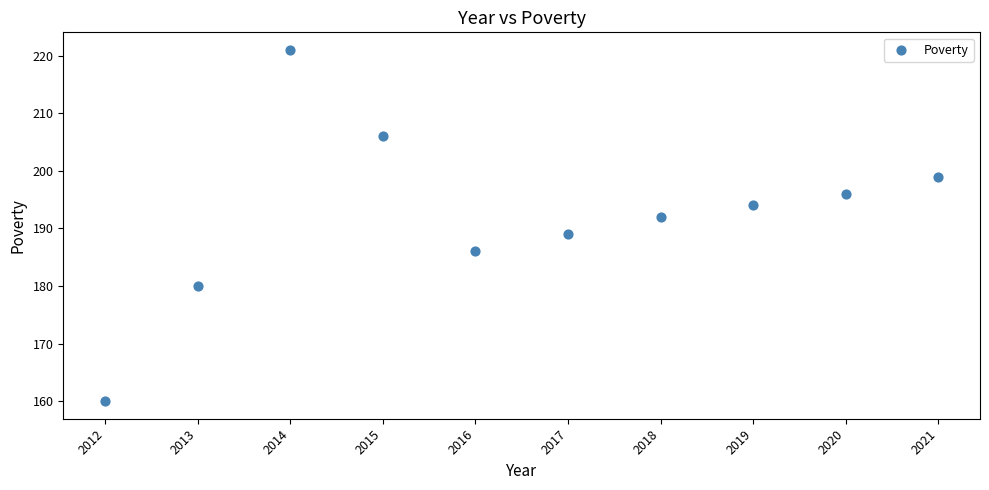

What Y value in the scatter plot is closest to 190?

189